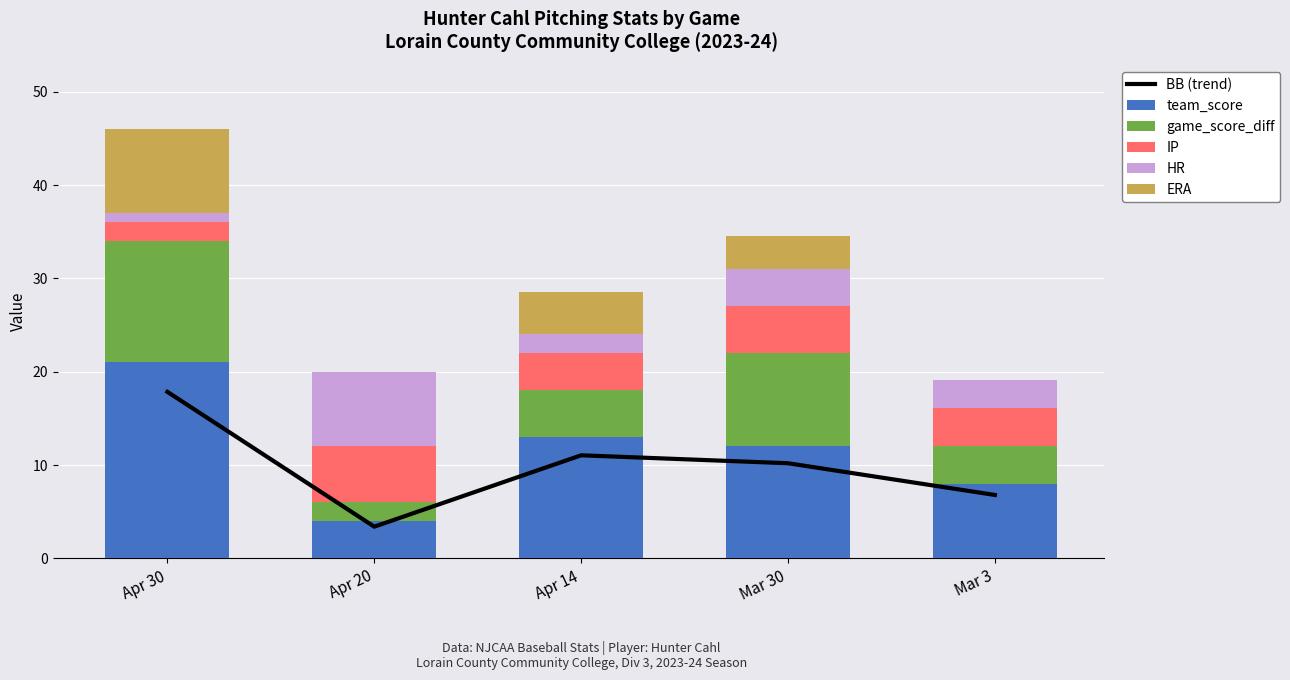

What is the maximum value shown in the chart?

21.0